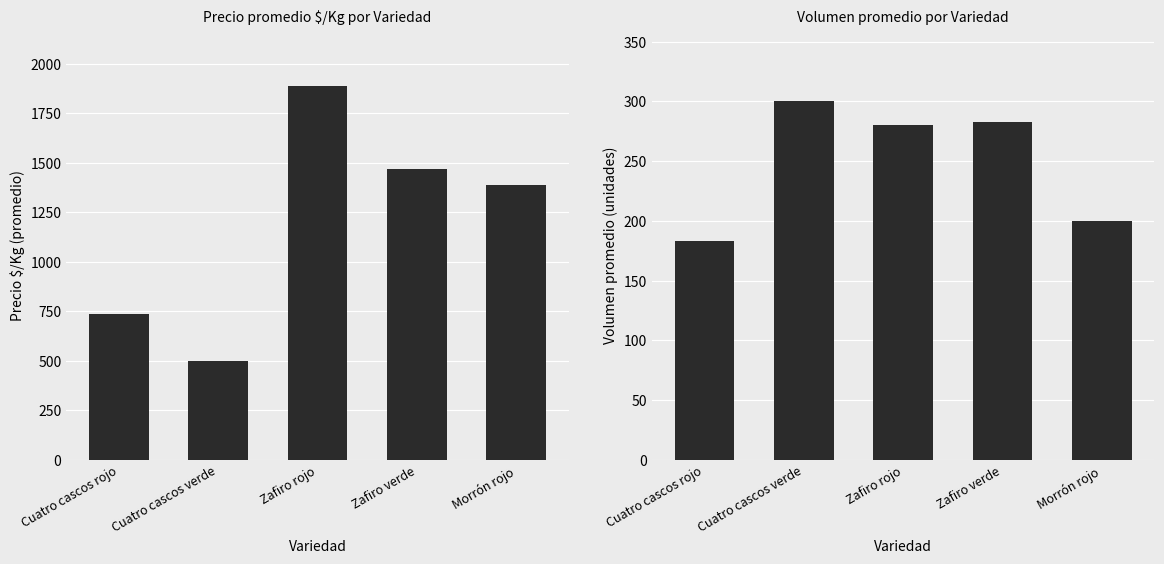

How many series are shown in this chart?

2